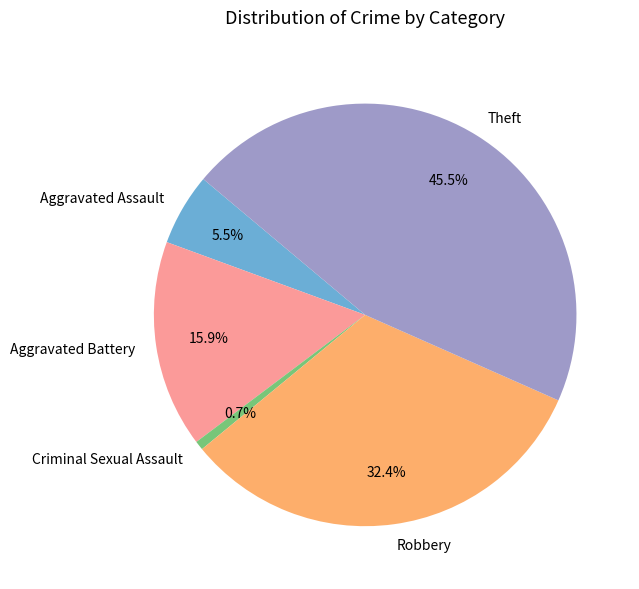

Which has a higher value, Criminal Sexual Assault or Aggravated Battery?

Aggravated Battery